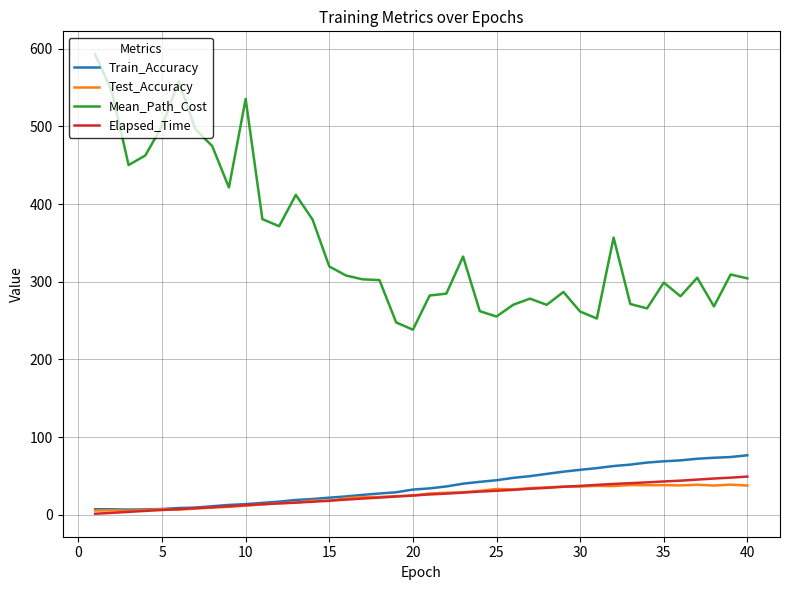

Which series has the widest spread of values?

Mean_Path_Cost